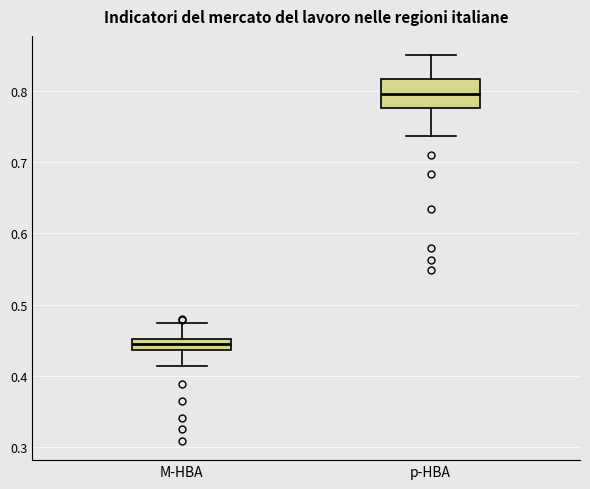

Which box's median line is the lowest?

M-HBA